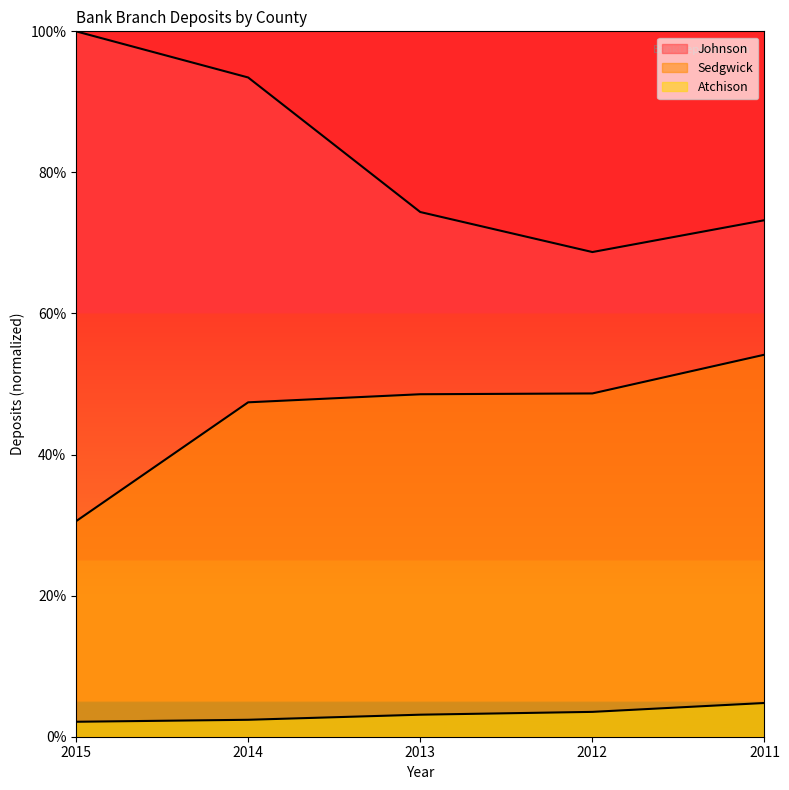

True or false: Atchison and Johnson intersect in this chart.

False